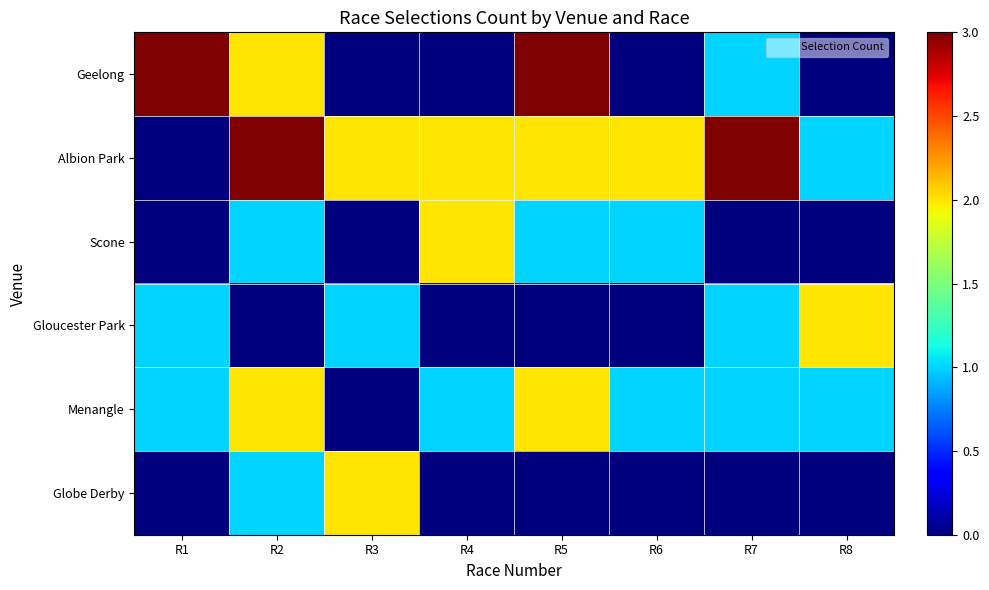

Reading left to right, transcribe all the data shown in this chart.

Geelong: R1=3	R2=2	R3=0	R4=0	R5=3	R6=0	R7=1	R8=0
Albion Park: R1=0	R2=3	R3=2	R4=2	R5=2	R6=2	R7=3	R8=1
Scone: R1=0	R2=1	R3=0	R4=2	R5=1	R6=1	R7=0	R8=0
Gloucester Park: R1=1	R2=0	R3=1	R4=0	R5=0	R6=0	R7=1	R8=2
Menangle: R1=1	R2=2	R3=0	R4=1	R5=2	R6=1	R7=1	R8=1
Globe Derby: R1=0	R2=1	R3=2	R4=0	R5=0	R6=0	R7=0	R8=0